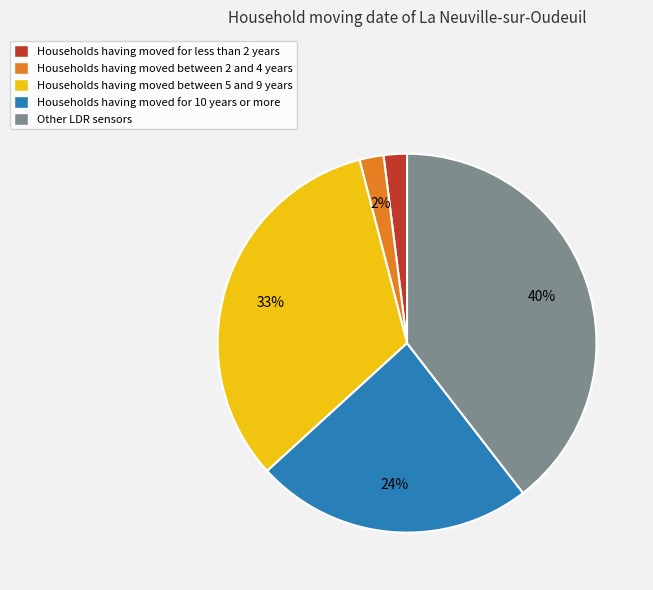

Do Households having moved between 2 and 4 years and Households having moved for less than 2 years together represent more than half of the pie?

No